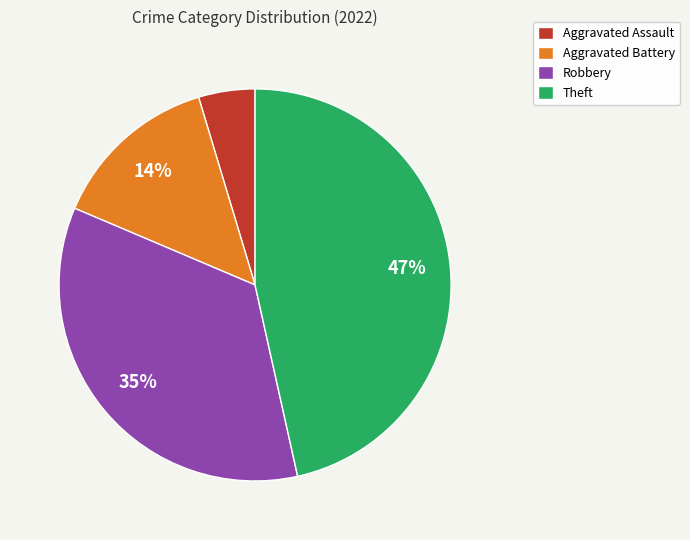

What is the smallest slice in the pie chart?

Aggravated Assault